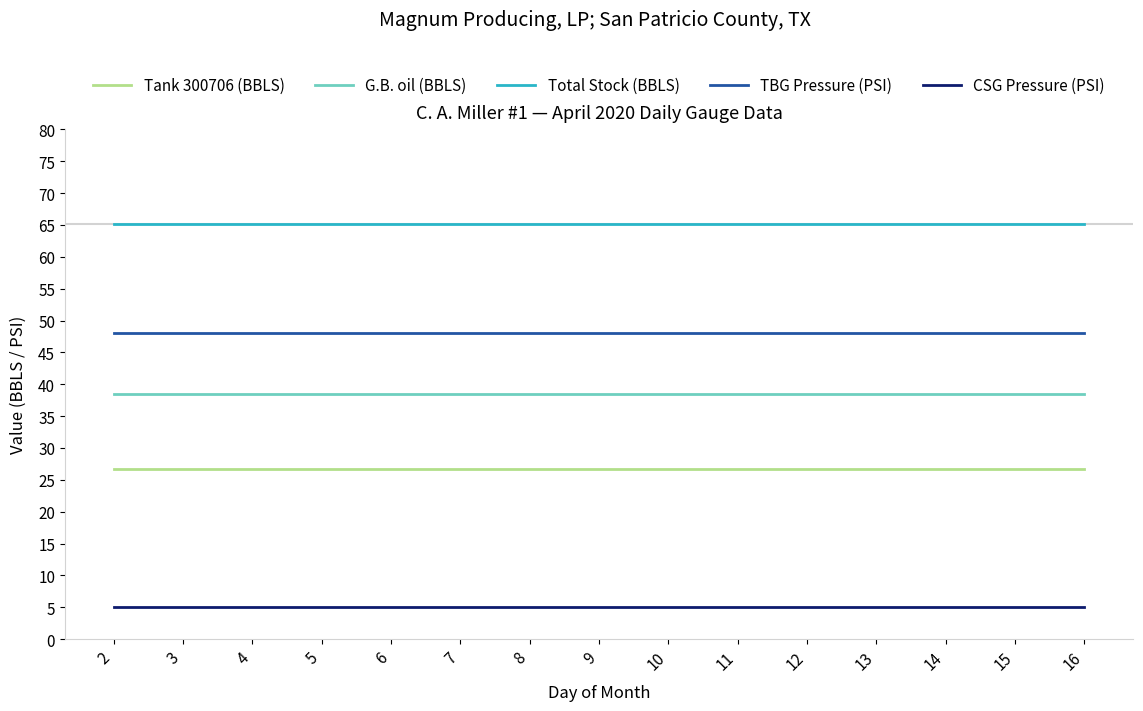

The value of CSG Pressure (PSI) at 10 is 5.0. True or false?

True